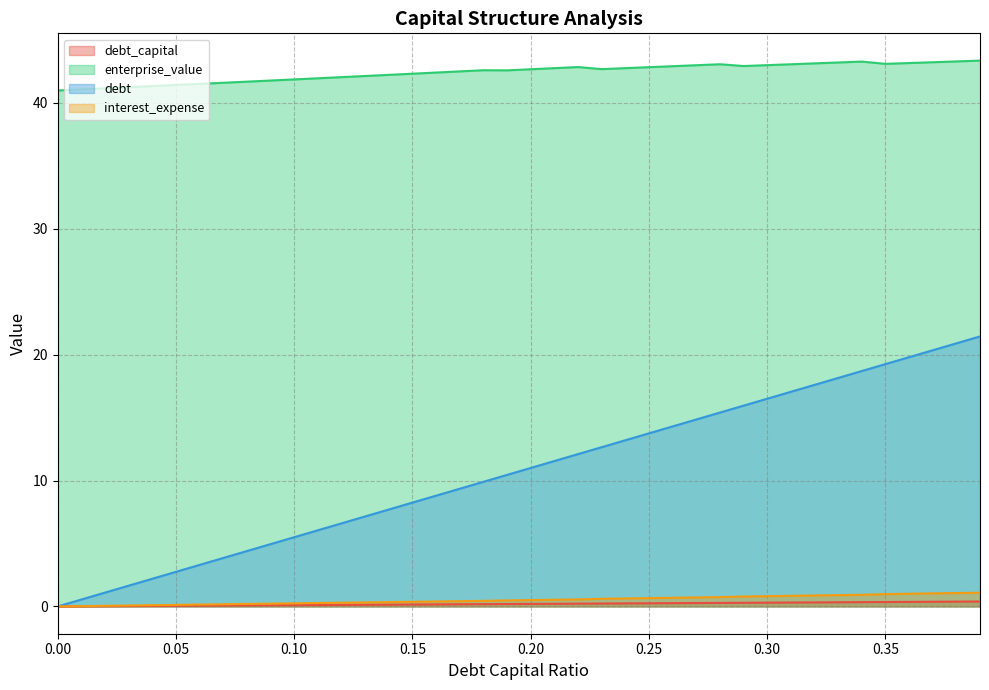

What are all the series names shown in the legend?

debt_capital, enterprise_value, debt, interest_expense